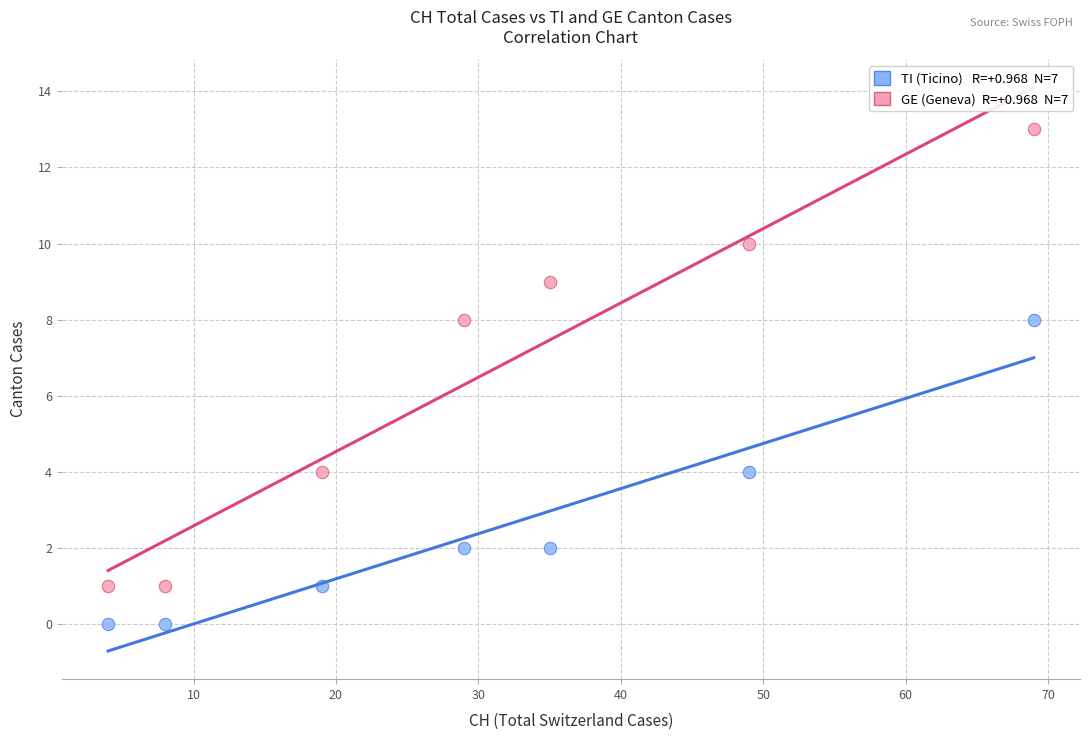

Across all data points, what is the range of X values (max minus min)?

65